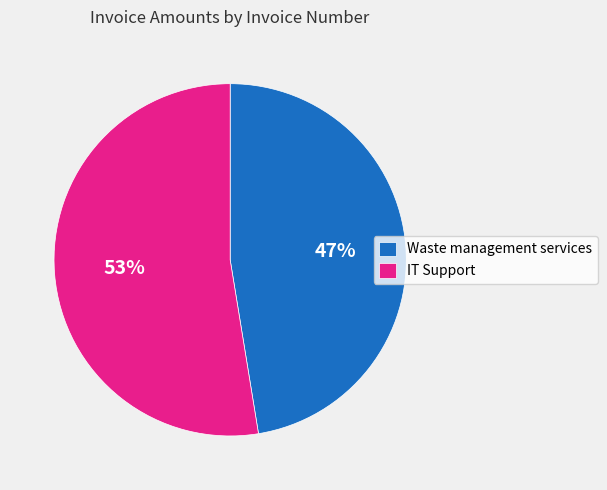

What percentage is the IT Support slice, to the nearest percent?

53%